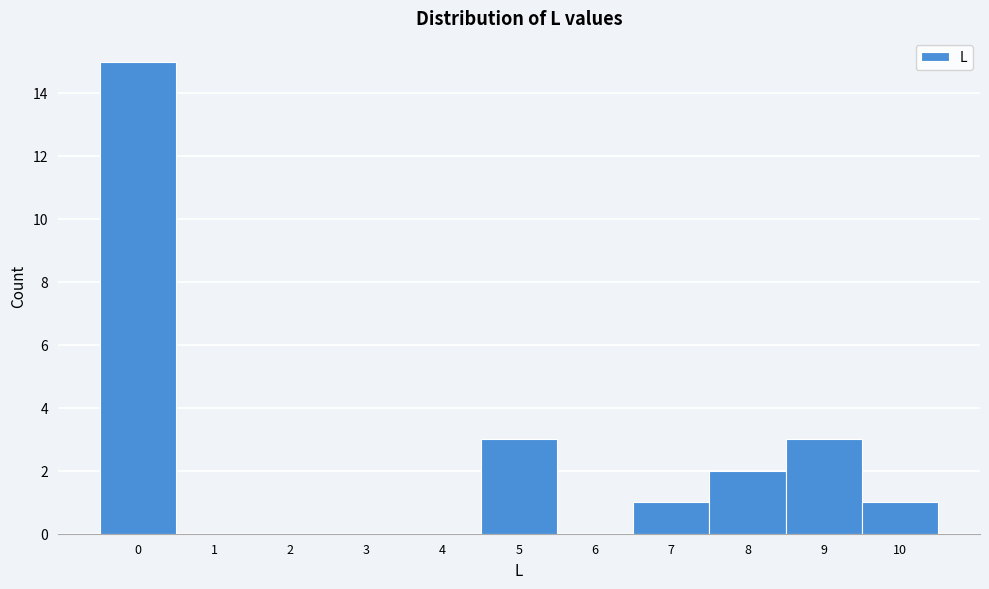

Reading right to left, transcribe all the data shown in this chart.

10=1	9=3	8=2	7=1	6=0	5=3	4=0	3=0	2=0	1=0	0=15